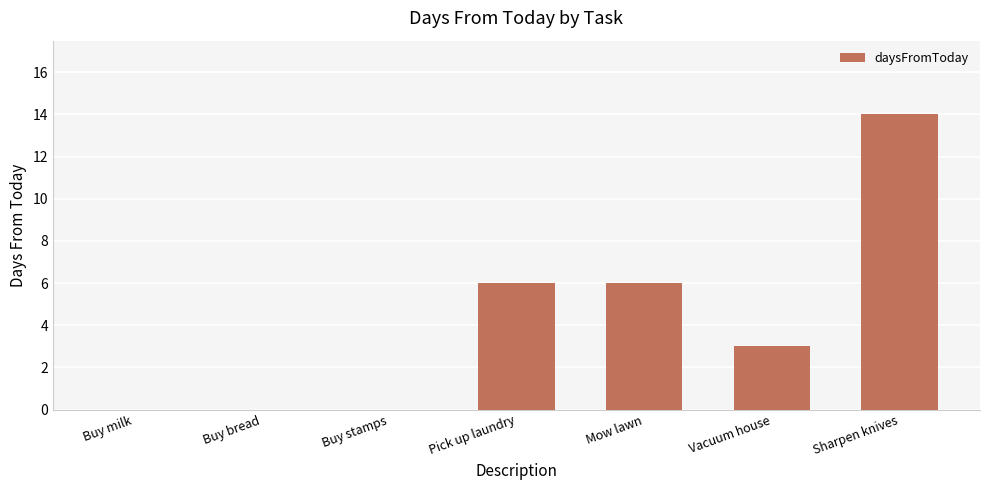

Reading left to right, what are all the values shown in this chart?

0	0	0	6	6	3	14